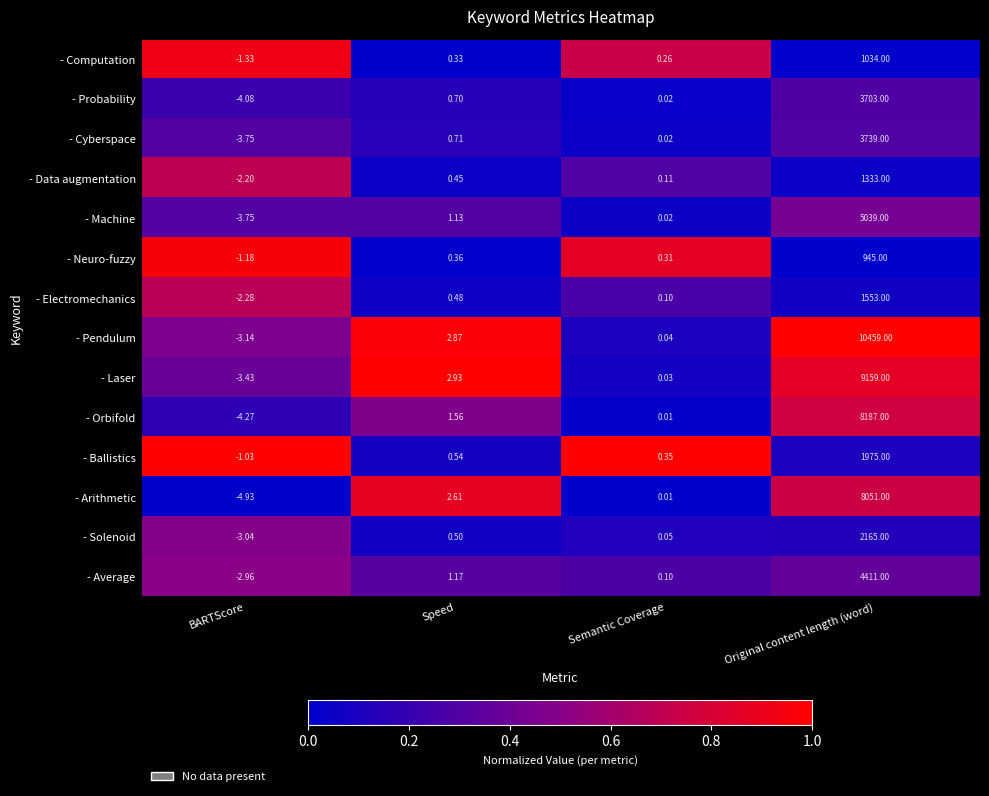

Where does the - Computation series first go above 0?

Speed